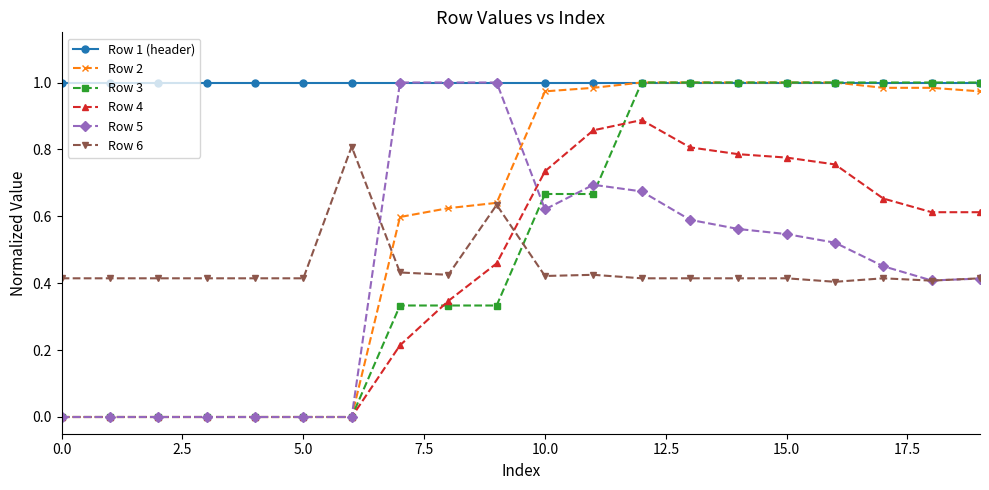

How many intersections are there between Row 3 and Row 6?

1